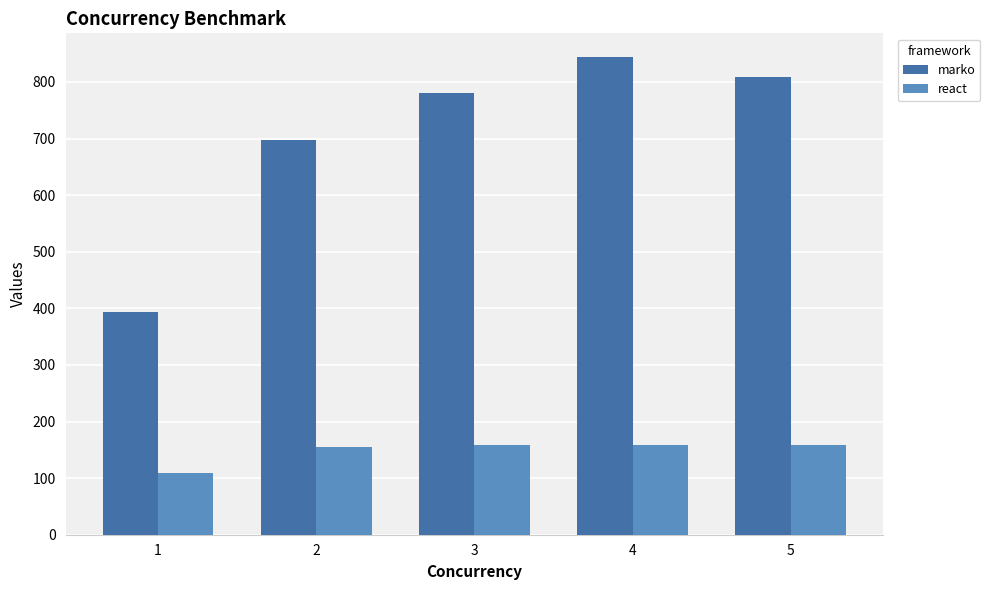

Rank the series at 4 from highest to lowest value.

marko, react